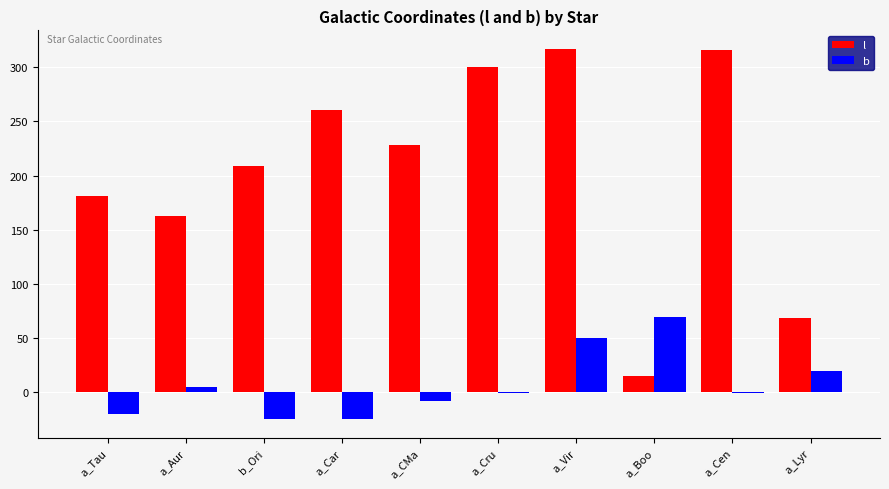

At which label does l first exceed 228?

a_Car